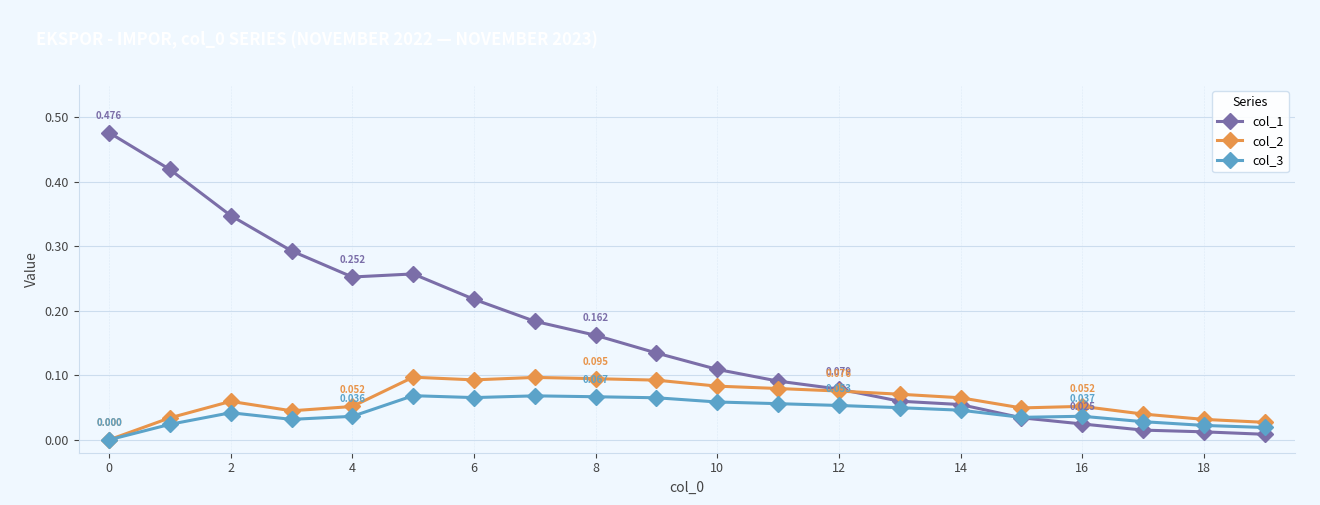

True or false: col_3 has more than 0 points higher than both neighbors.

True